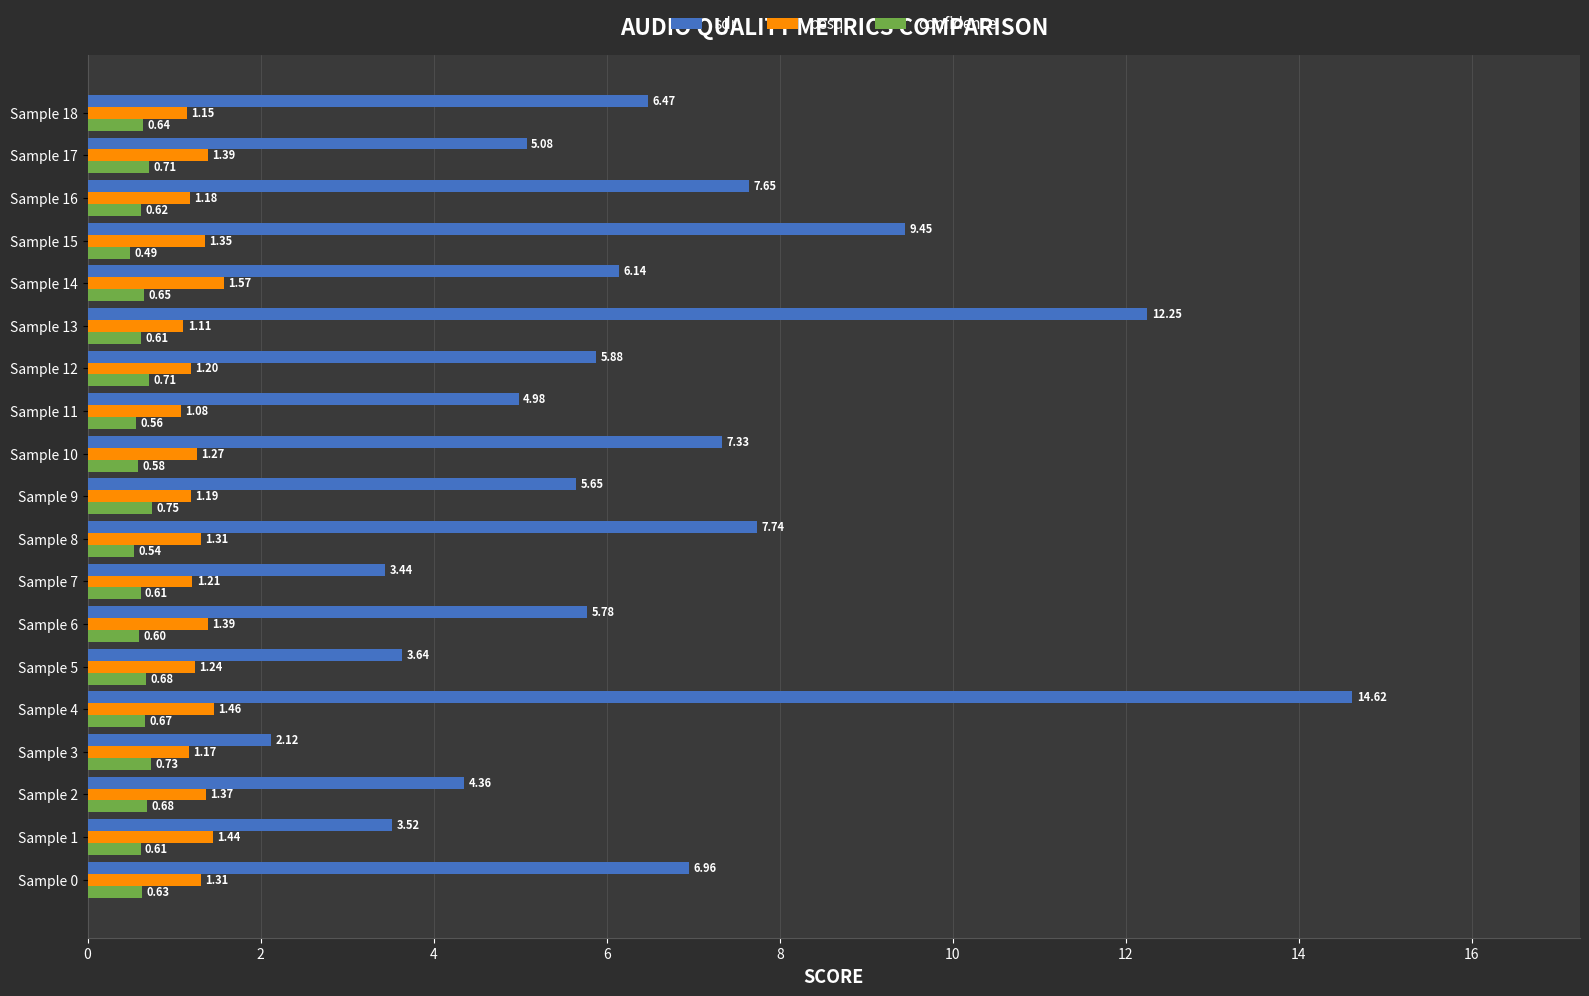

How many categories are shown in the chart?

19